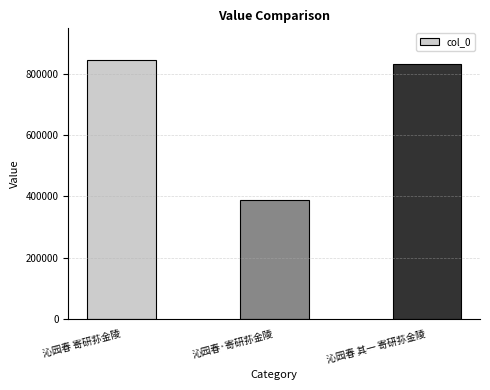

What is the label of the 2nd bar from the left?

沁园春·寄研荪金陵